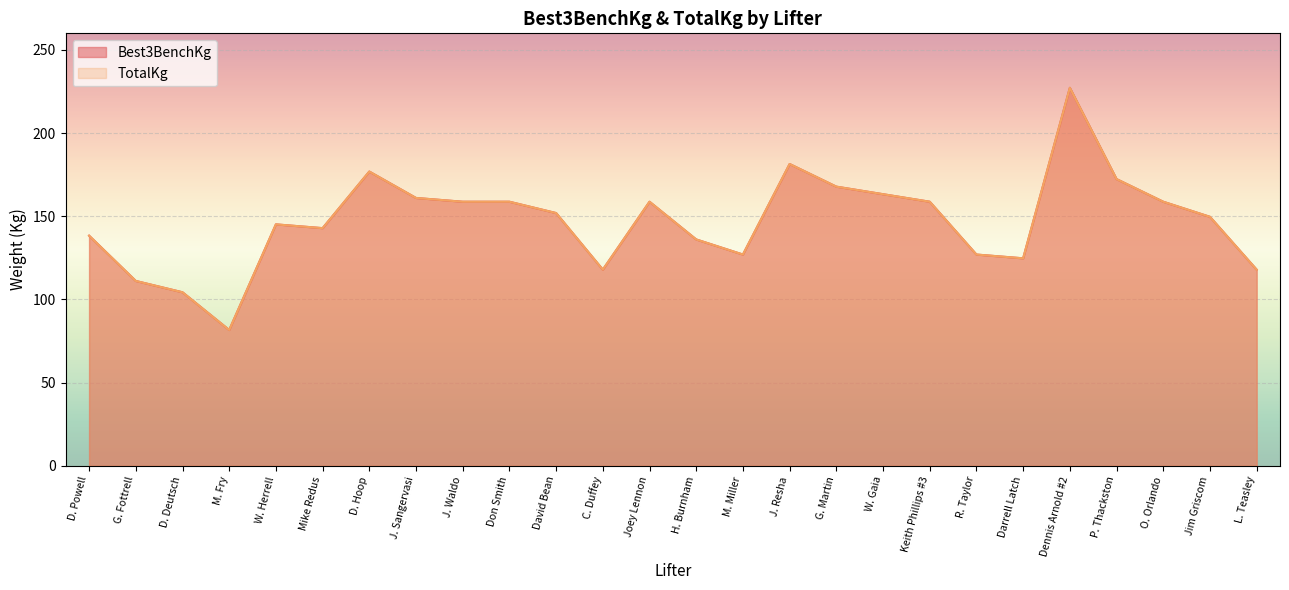

Rank the series by their maximum value, from lowest to highest.

Best3BenchKg, TotalKg